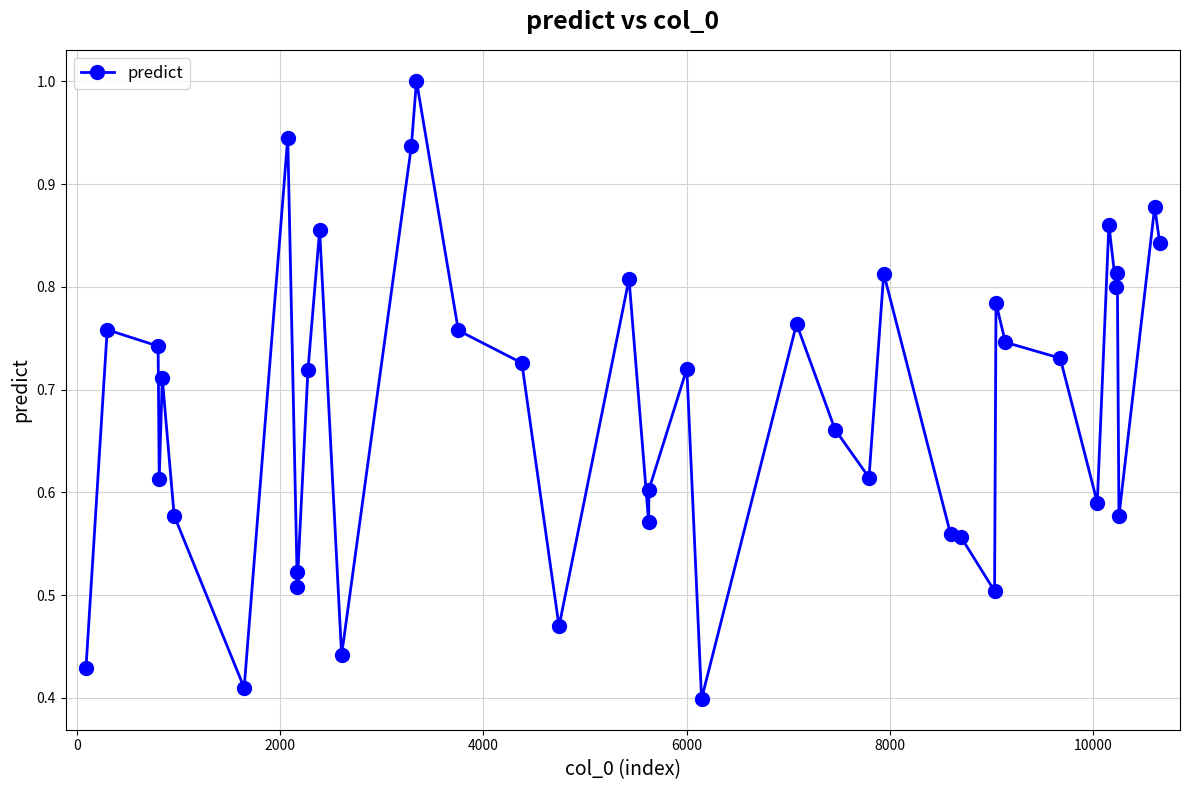

Does the chart have visible grid lines?

Yes